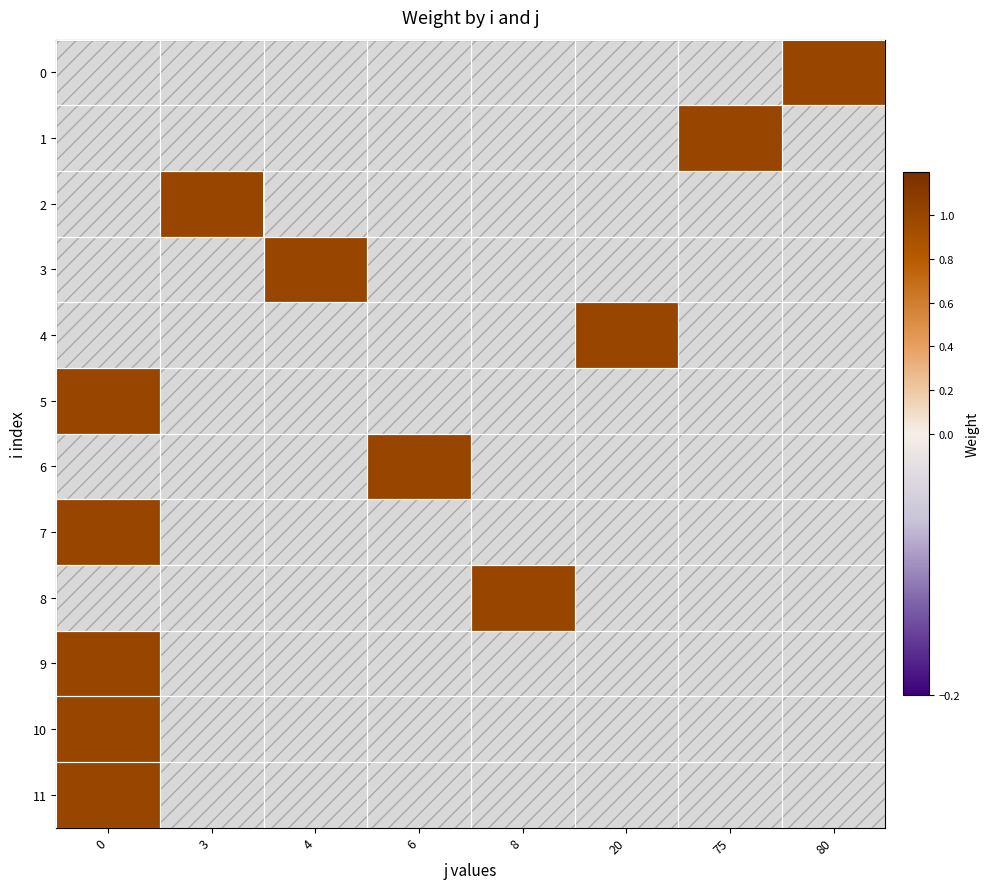

List the labels in order of 8 value, smallest first.

0, 3, 4, 6, 8, 20, 75, 80